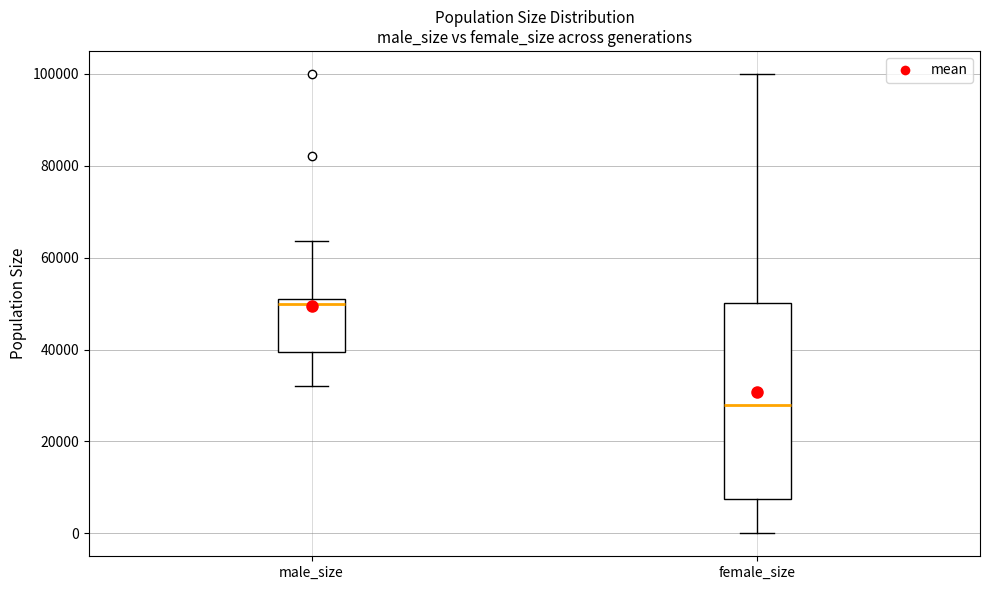

Which box's median line is the lowest?

female_size